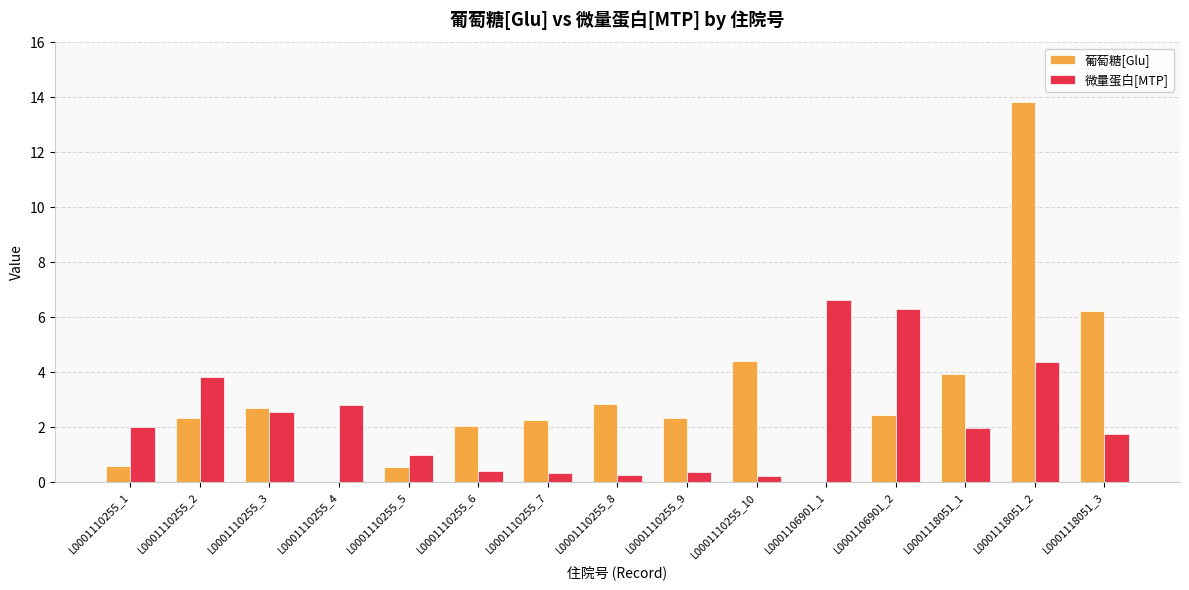

True or false: 葡萄糖[Glu] has a value of 4.4 at L0001110255_10.

True